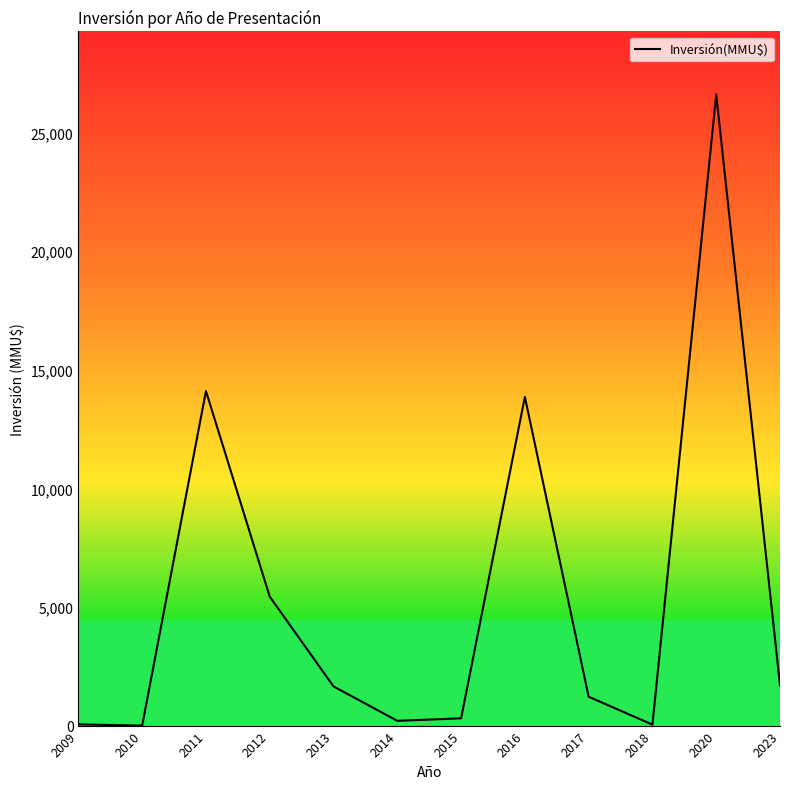

What is the change in value from 2018 to 2023?

+1660